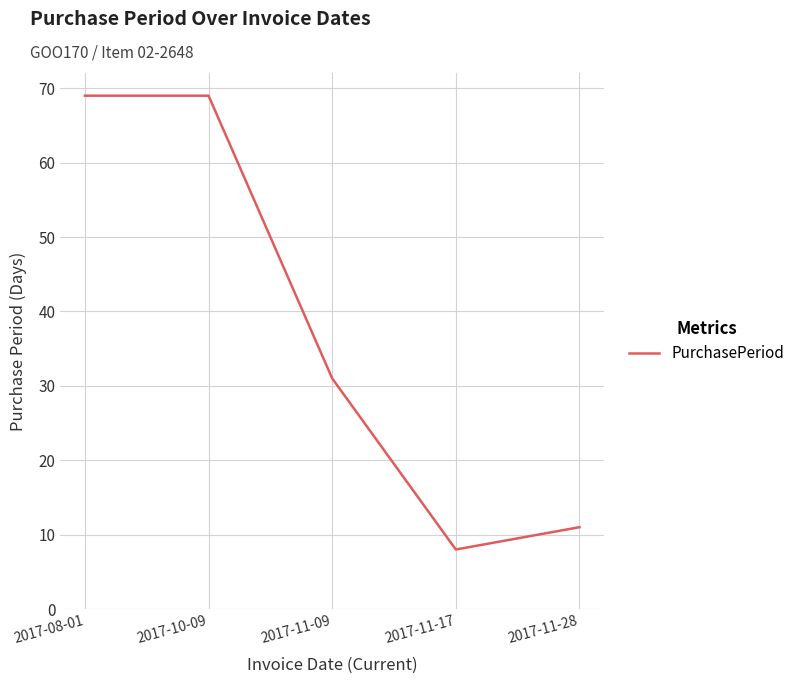

What is the difference between the maximum and second lowest values?

58